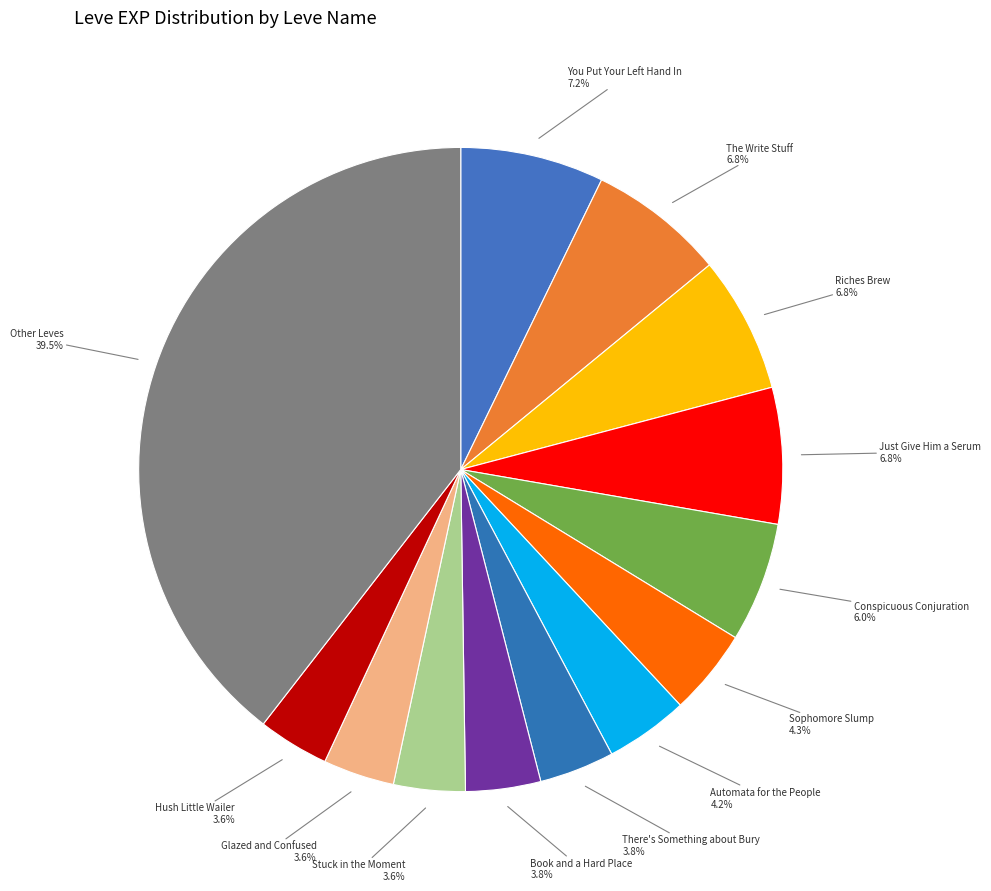

What is the ratio of the value at Just Give Him a Serum to the value at Conspicuous Conjuration?

1.1